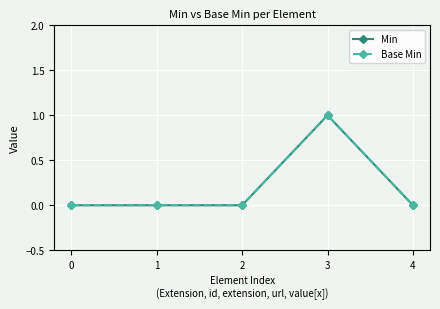

Is this an area chart (filled region under the line)?

No